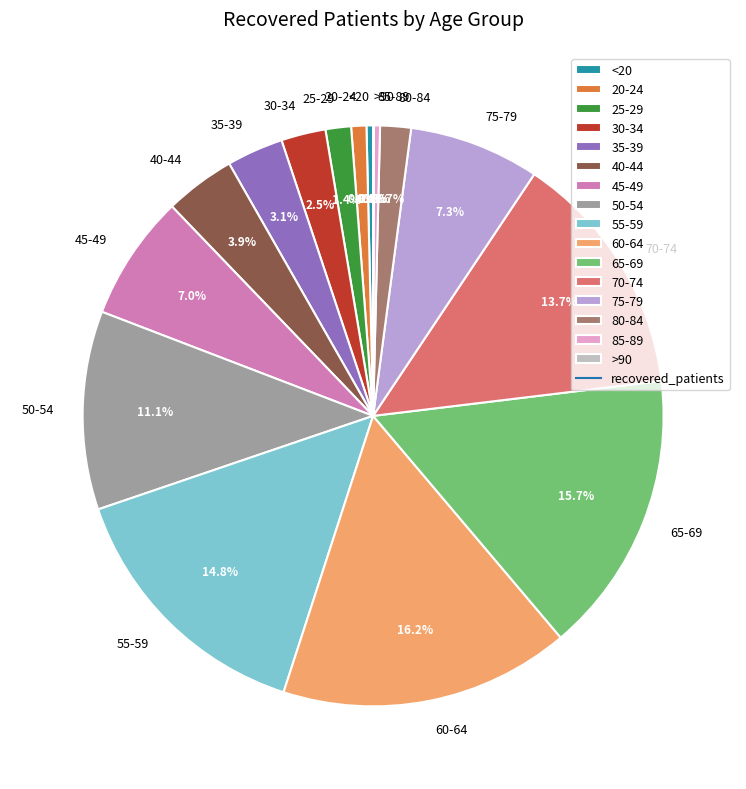

What percentage is the 75-79 slice, to the nearest percent?

7%